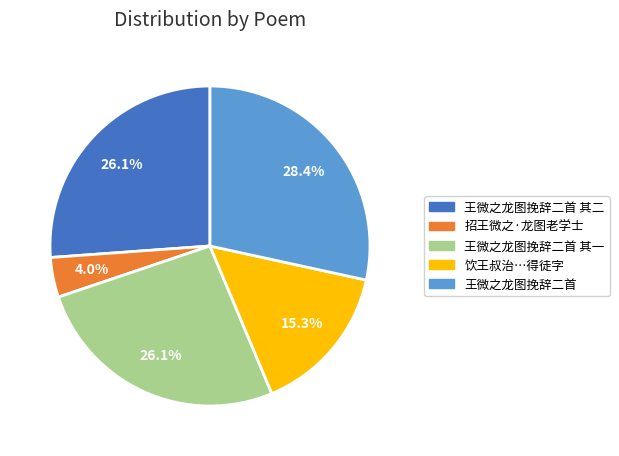

How much of the chart is everything except 王微之龙图挽辞二首 其一?

73.9%